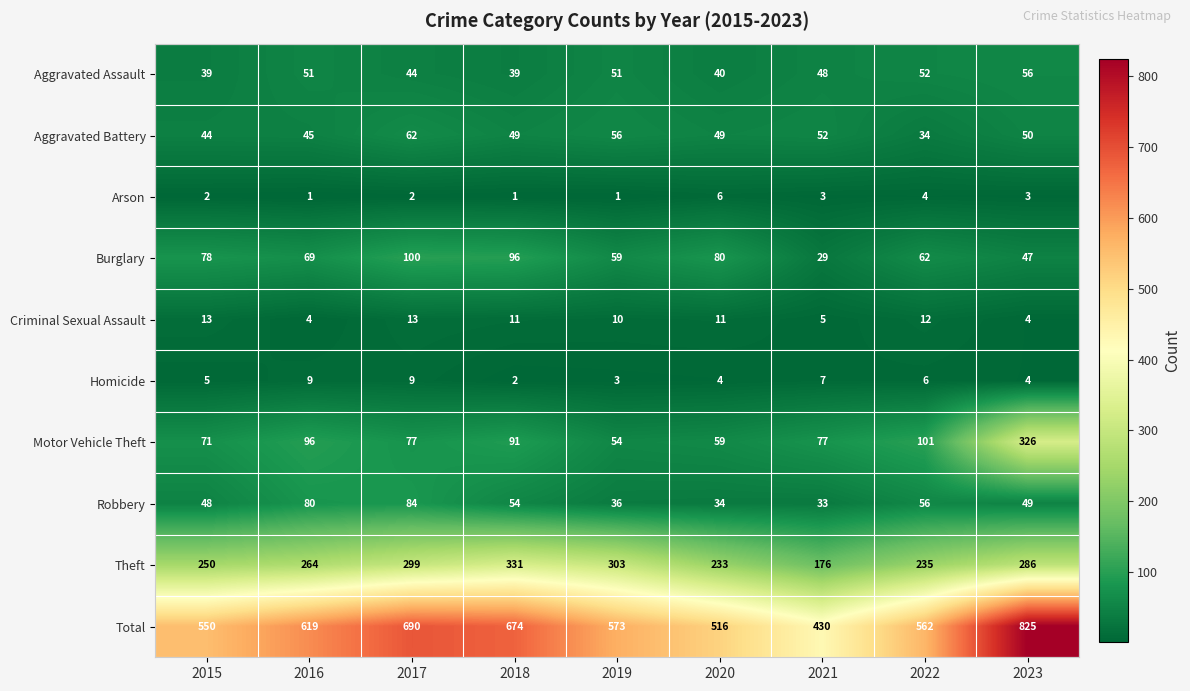

At 2022, list the series in order from smallest to largest.

Arson, Homicide, Criminal Sexual Assault, Aggravated Battery, Aggravated Assault, Robbery, Burglary, Motor Vehicle Theft, Theft, Total